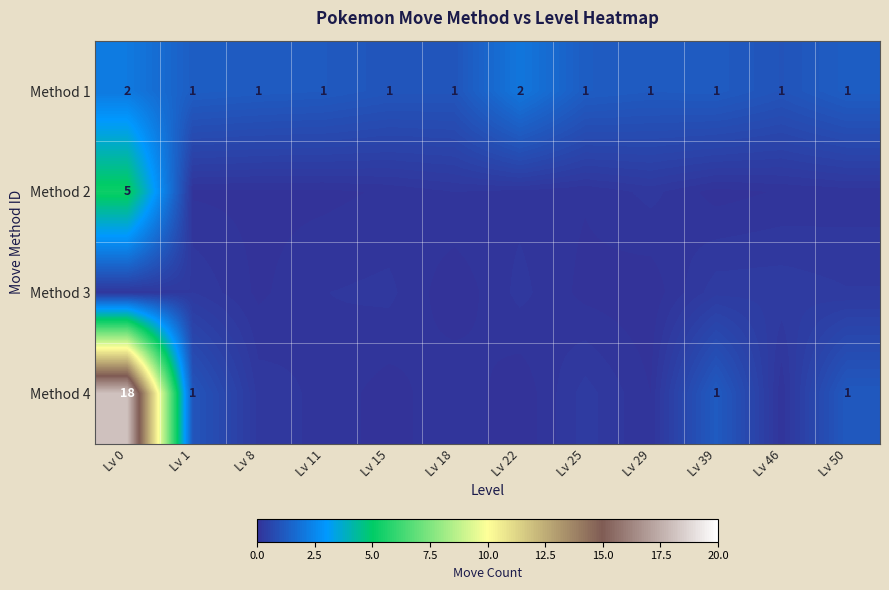

Is the value of Method 4 at Lv 39 greater than the value of Method 1 at Lv 0?

No